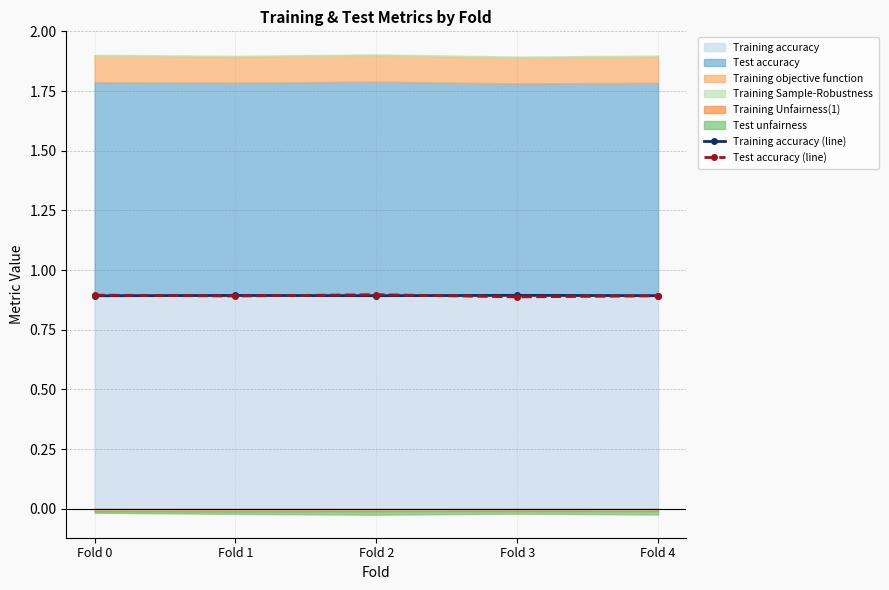

True or false: Training accuracy (line) has a value of 0.9 at Fold 4.

True